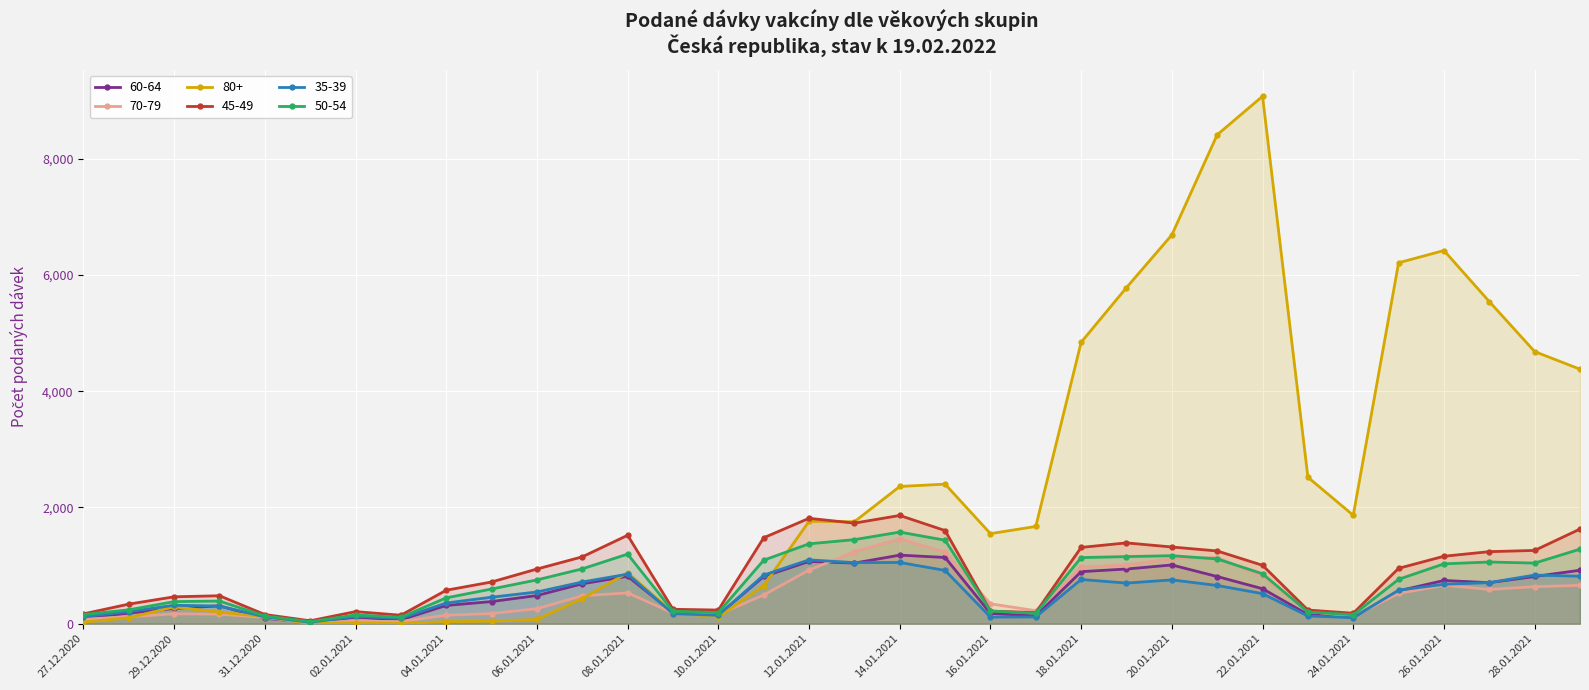

Where is the first local maximum for 50-54?

30.12.2020